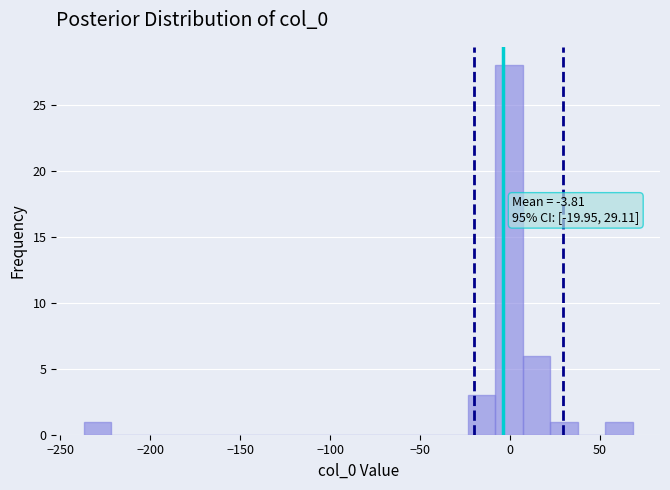

Read against the x-axis, roughly where is the centre of the tallest bar?

0